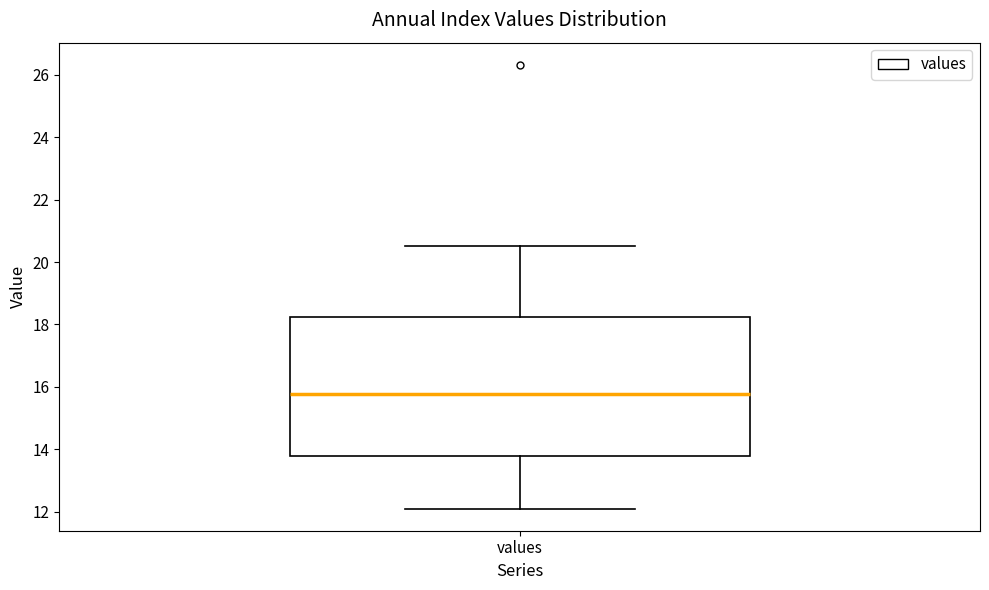

Transcribe this box plot: give where the median line is, the range the box spans, and where the two whiskers end, as read against the y-axis. The values are not printed on the chart, so give them approximately, as read against the axis.

median 15.8, box 13.8 to 18.2, whiskers 12.0 to 20.6